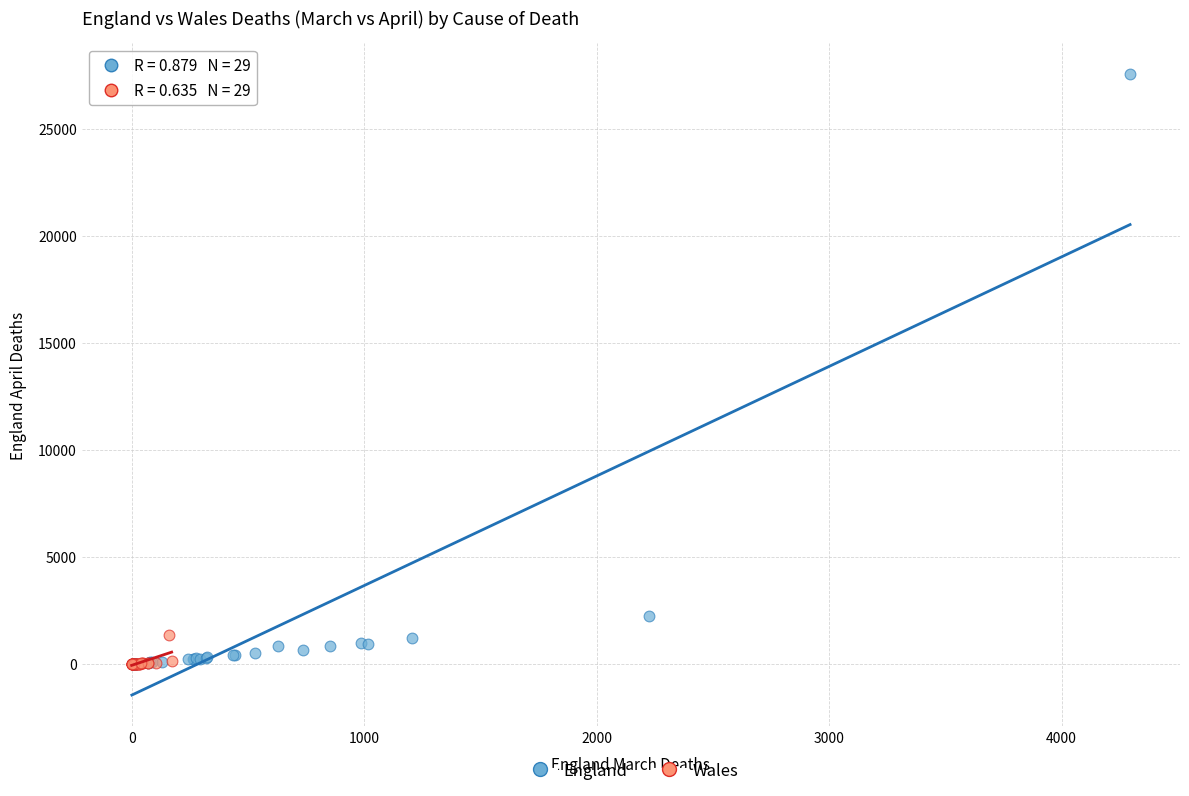

Which series reaches the maximum Y coordinate?

England